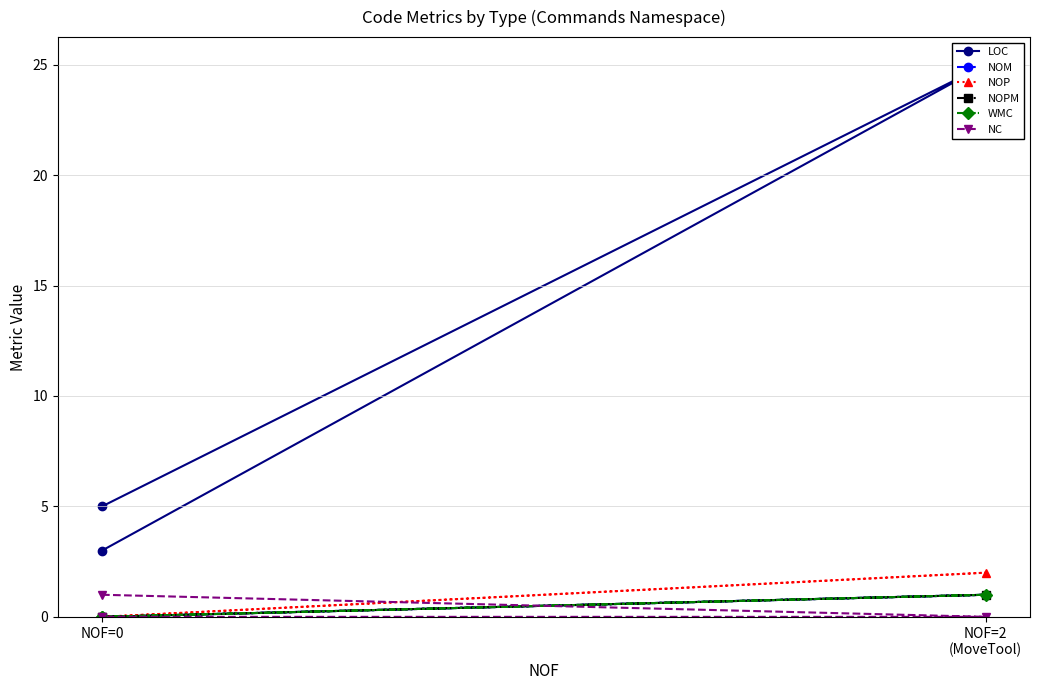

What is the sum of the LOC values at NOF=0 and NOF=2 (MoveTool)?

30